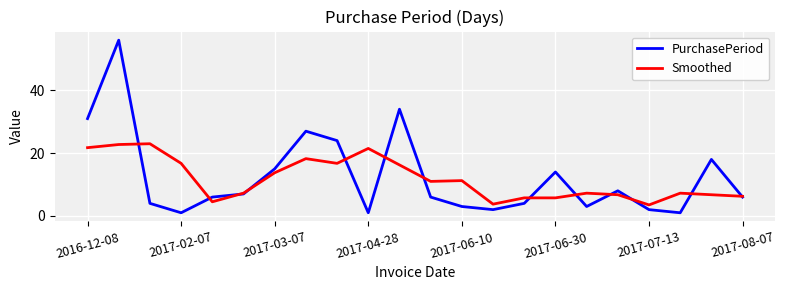

Rank the series by their maximum value, from highest to lowest.

PurchasePeriod, Smoothed